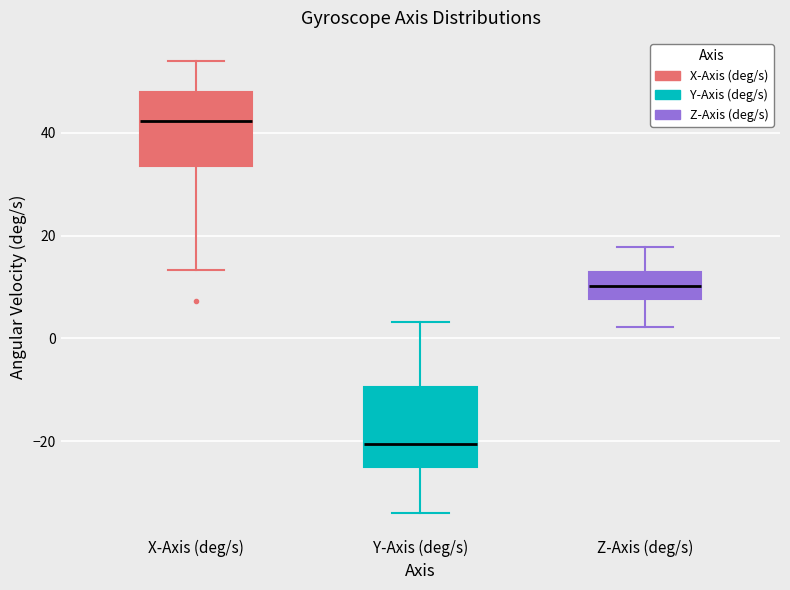

Which box's median line is the lowest?

Y-Axis (deg/s)